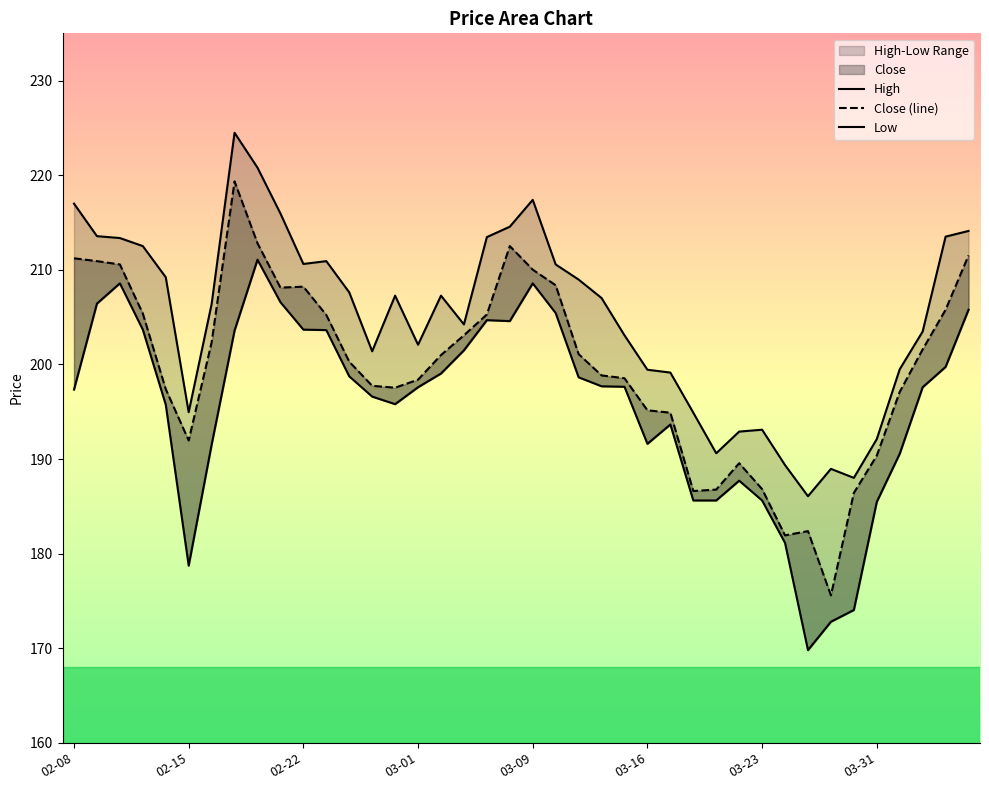

How many data points in Close (line) are less than 200?

19